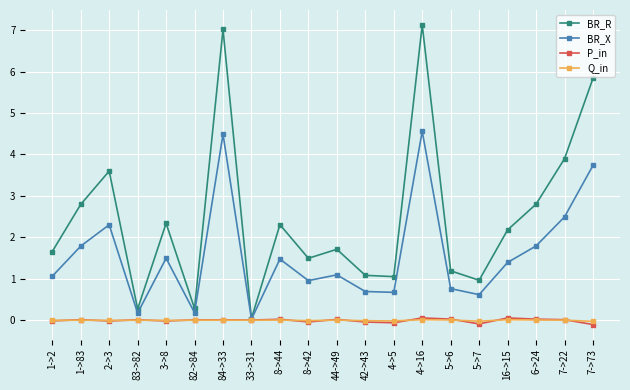

How many interior local valleys does the BR_R series have?

6